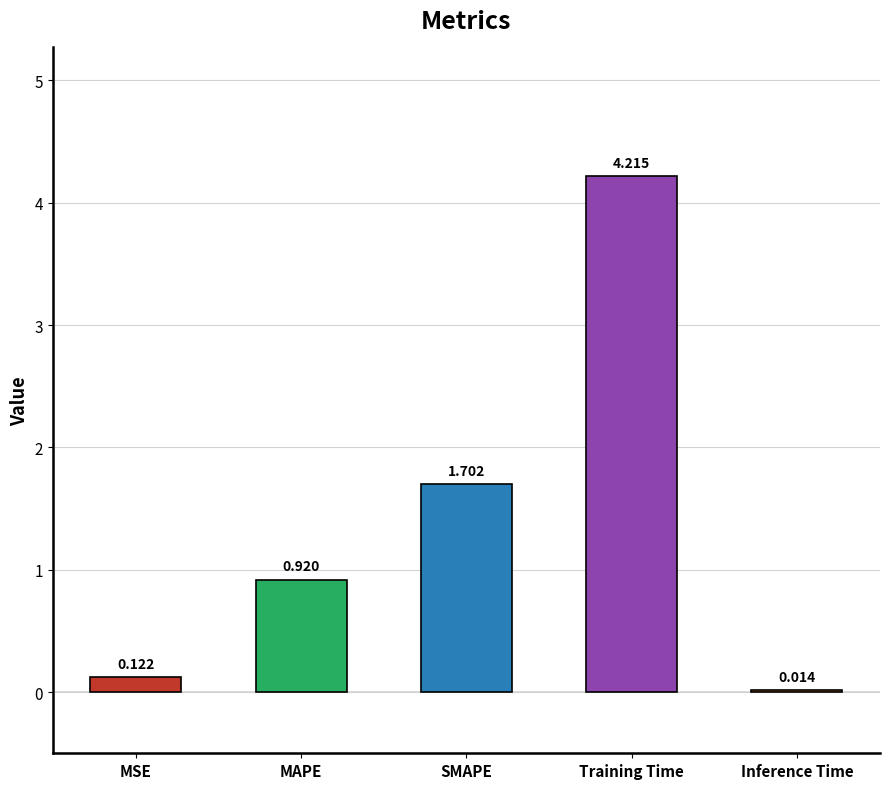

At which category does the chart reach its peak across all series?

Training Time